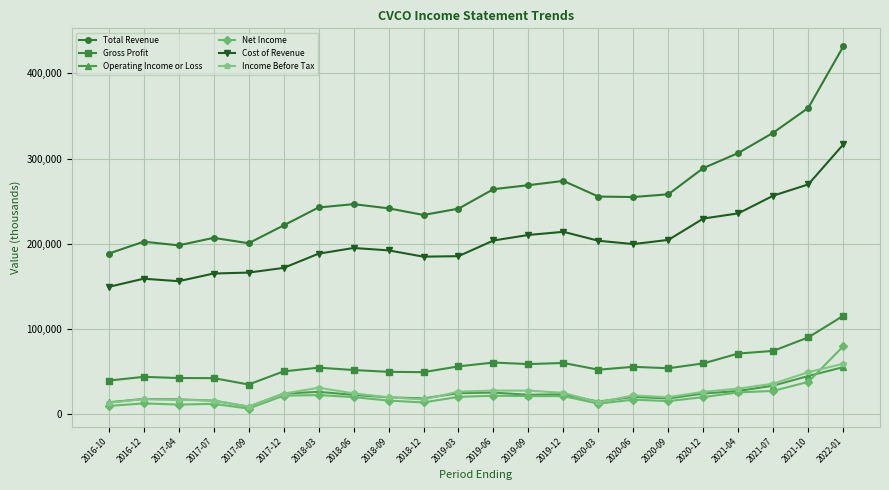

The value of Cost of Revenue at 2020-03 is 203400. True or false?

True